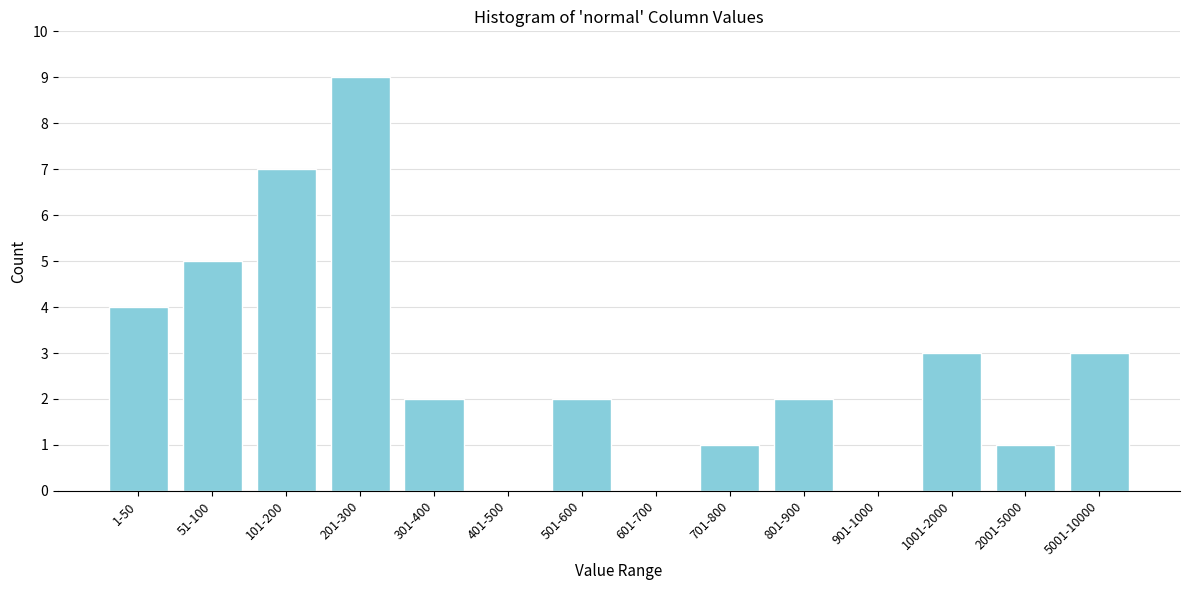

Reading left to right, list all the values displayed in this chart.

1-50=4	51-100=5	101-200=7	201-300=9	301-400=2	401-500=0	501-600=2	601-700=0	701-800=1	801-900=2	901-1000=0	1001-2000=3	2001-5000=1	5001-10000=3